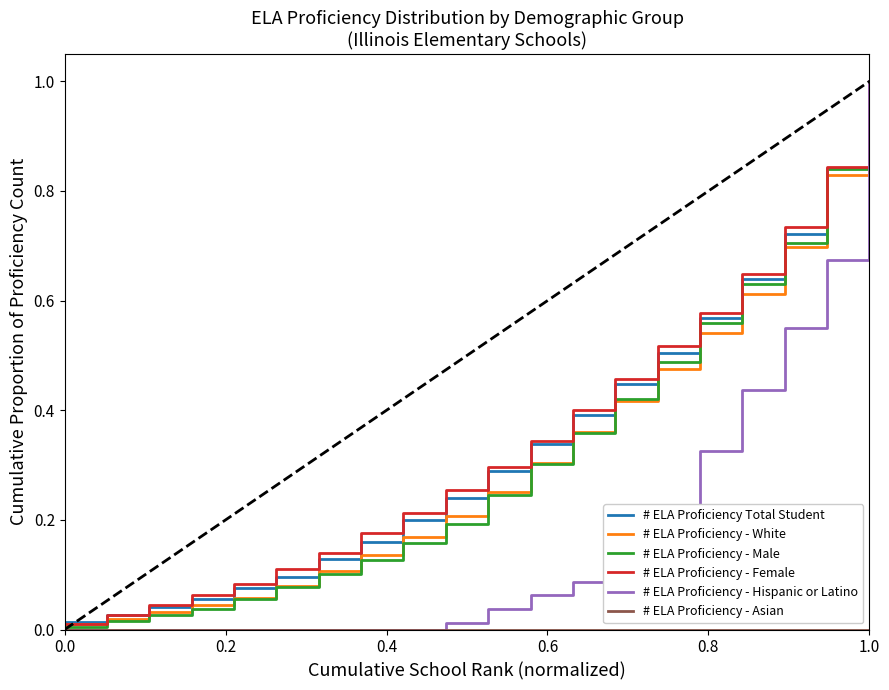

Which series has the largest range (max minus min)?

# ELA Proficiency - Hispanic or Latino